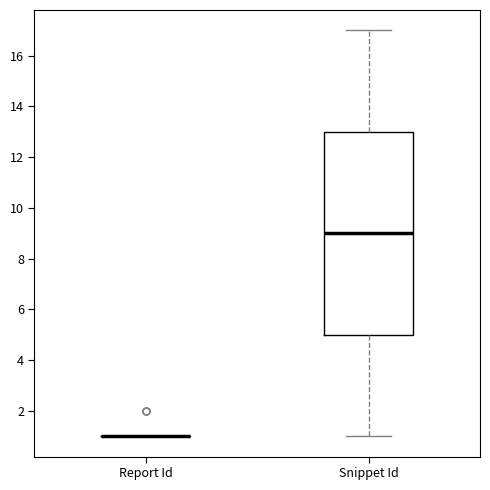

Reading left to right, transcribe this box plot: for each box, give where its median line is, the range the box spans, and where its two whiskers end, as read against the y-axis. The values are not printed on the chart, so give them approximately, as read against the axis.

Report Id: box collapsed to a line at 1, whiskers 1 to 1
Snippet Id: median 9, box 5 to 13, whiskers 1 to 17